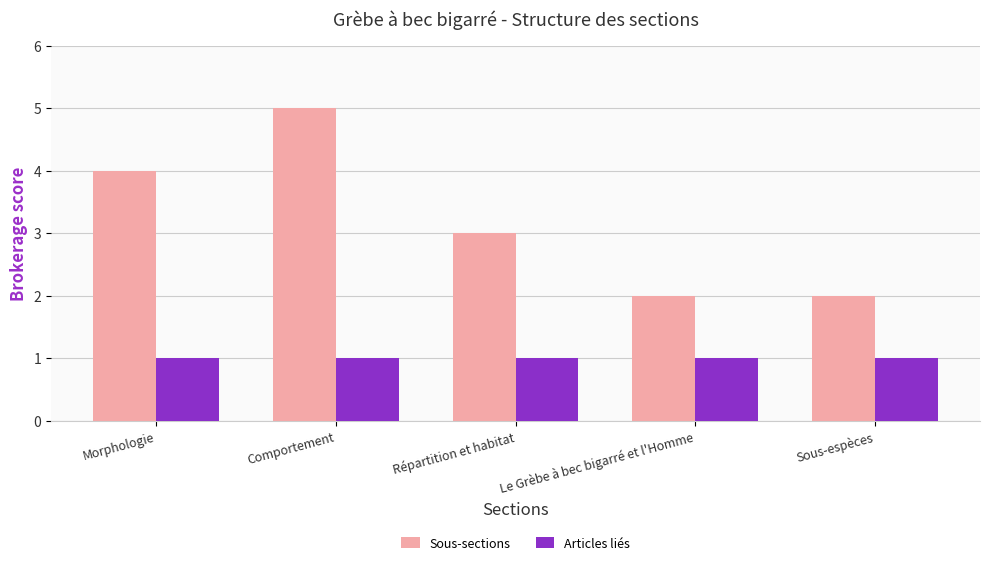

Which series changed the most between Comportement and Le Grèbe à bec bigarré et l'Homme?

Sous-sections